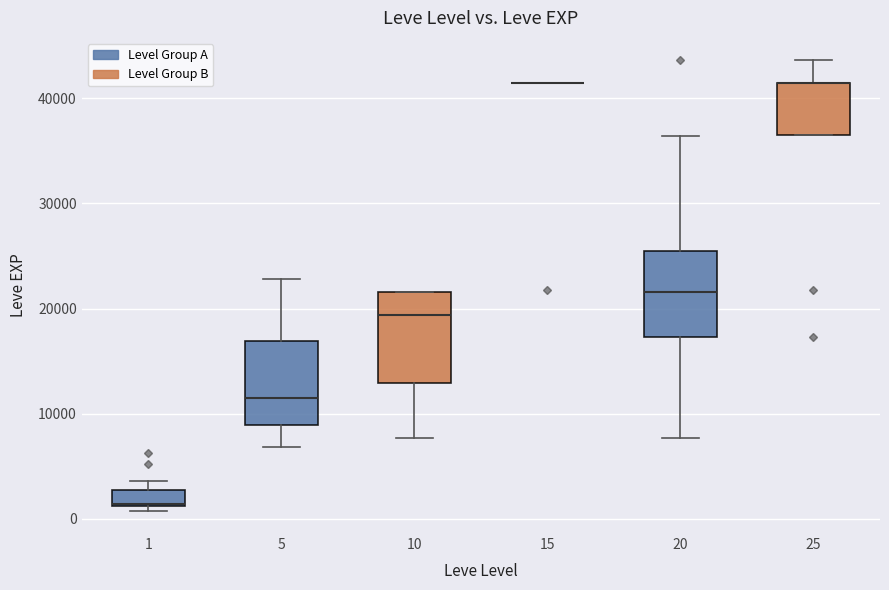

Where is the upper edge of the box at x = 10 on the y-axis? The values are not printed on the chart, so give them approximately, as read against the axis.

22000